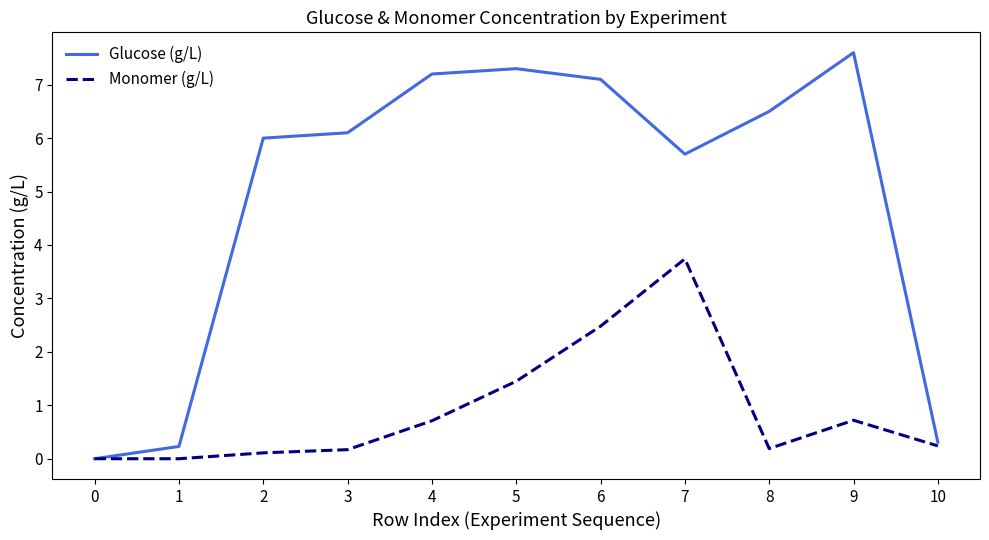

Between 0 and 6, which series saw the biggest shift?

Glucose (g/L)